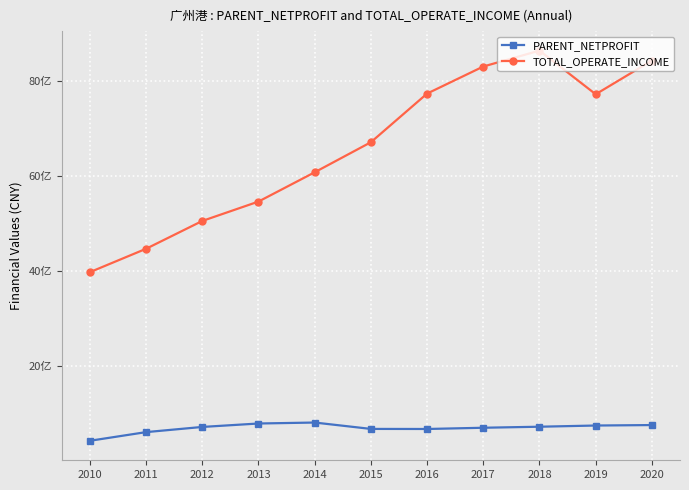

What is the approximate value of TOTAL_OPERATE_INCOME at 2011?

4467988667.4